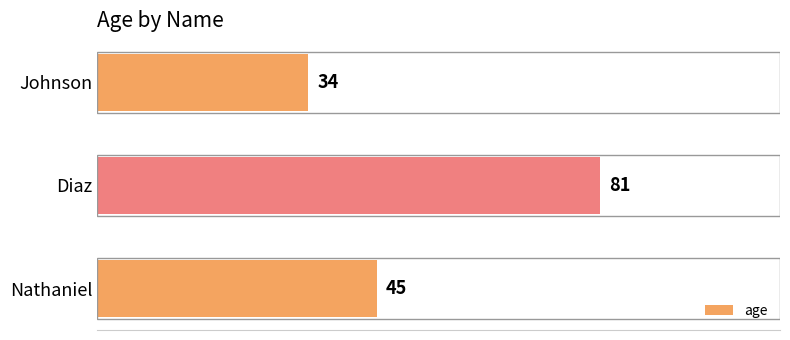

Does the chart contain any negative values?

No